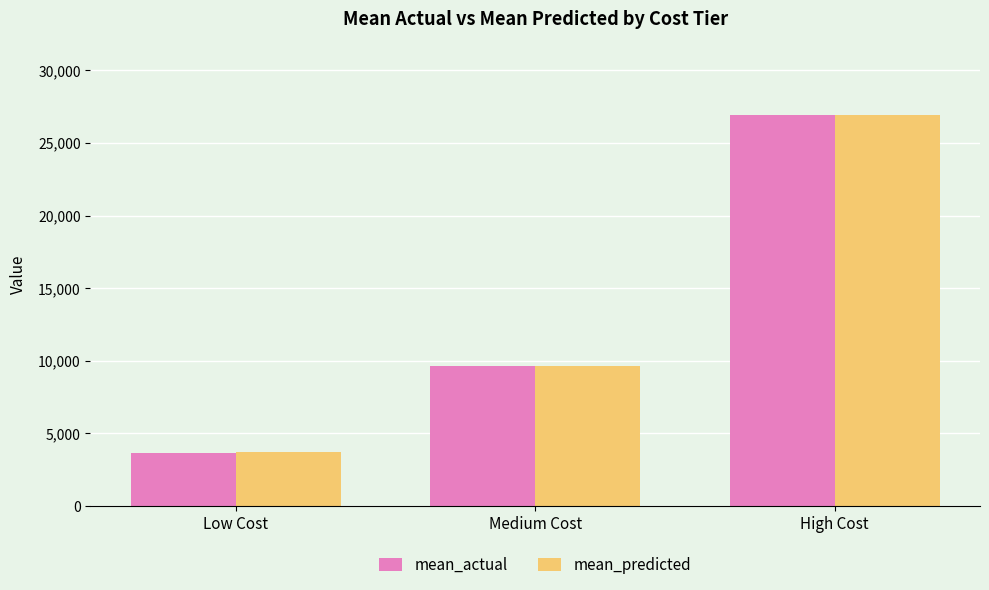

At which label does mean_predicted reach its peak?

High Cost